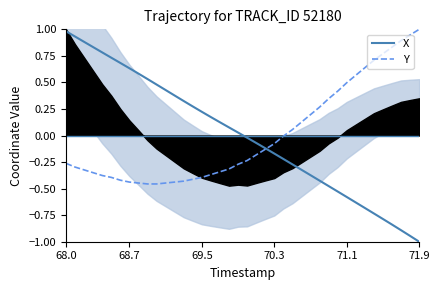

True or false: X has more than 2 points higher than both neighbors.

False